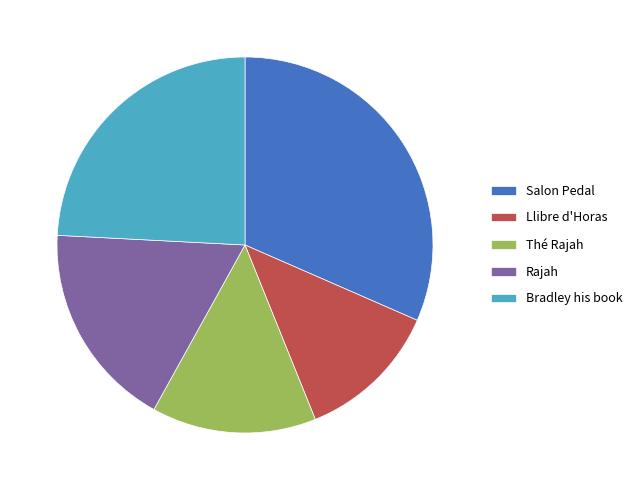

Is Salon Pedal the majority of the pie?

No